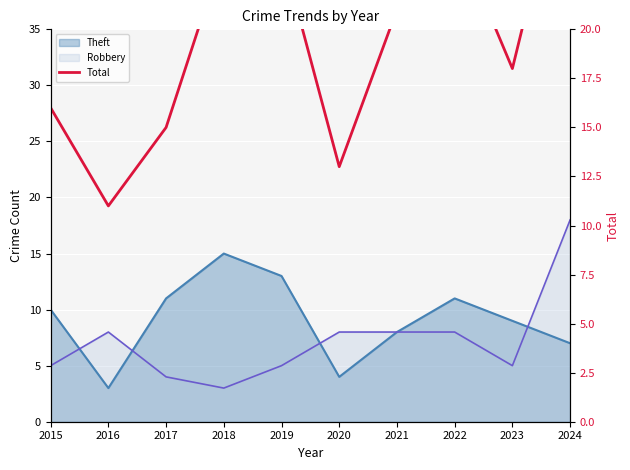

What is the average value?

20